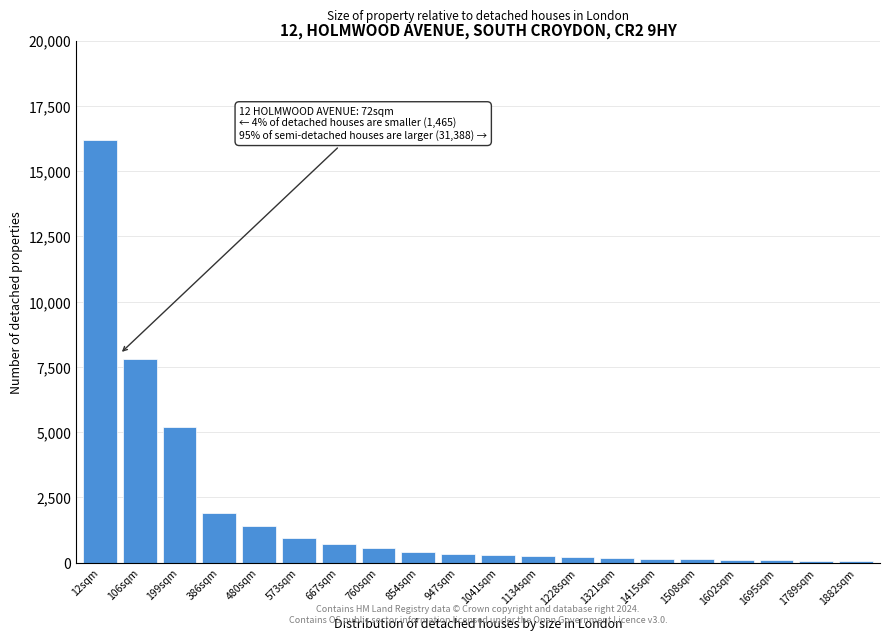

What is the sum of all values?

36975